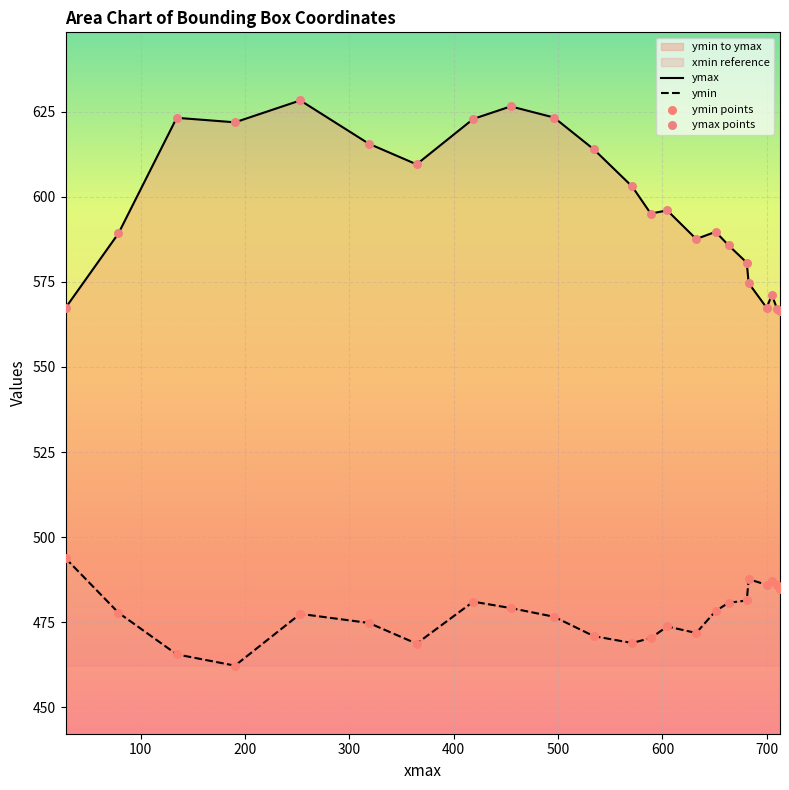

Which series has the widest spread of Y values?

ymax